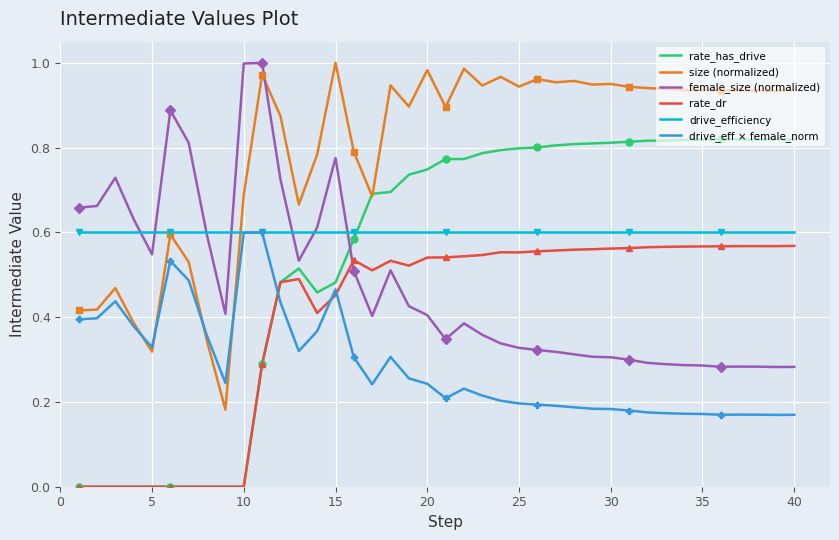

Reading left to right, what are all the values shown in this chart?

rate_has_drive: 0.0	0.0	0.0	0.0	0.0	0.0	0.0	0.0	0.0	0.0	0.3	0.5	0.5	0.5	0.5	0.6	0.7	0.7	0.7	0.7	0.8	0.8	0.8	0.8	0.8	0.8	0.8	0.8	0.8	0.8	0.8	0.8	0.8	0.8	0.8	0.8	0.8	0.8	0.8	0.8
size (normalized): 0.4	0.4	0.5	0.4	0.3	0.6	0.5	0.3	0.2	0.7	1.0	0.9	0.7	0.8	1.0	0.8	0.7	0.9	0.9	1.0	0.9	1.0	0.9	1.0	0.9	1.0	1.0	1.0	0.9	1.0	0.9	0.9	0.9	0.9	0.9	0.9	0.9	0.9	0.9	0.9
female_size (normalized): 0.7	0.7	0.7	0.6	0.5	0.9	0.8	0.6	0.4	1.0	1.0	0.7	0.5	0.6	0.8	0.5	0.4	0.5	0.4	0.4	0.3	0.4	0.4	0.3	0.3	0.3	0.3	0.3	0.3	0.3	0.3	0.3	0.3	0.3	0.3	0.3	0.3	0.3	0.3	0.3
rate_dr: 0.0	0.0	0.0	0.0	0.0	0.0	0.0	0.0	0.0	0.0	0.3	0.5	0.5	0.4	0.5	0.5	0.5	0.5	0.5	0.5	0.5	0.5	0.5	0.6	0.6	0.6	0.6	0.6	0.6	0.6	0.6	0.6	0.6	0.6	0.6	0.6	0.6	0.6	0.6	0.6
drive_efficiency: 0.6	0.6	0.6	0.6	0.6	0.6	0.6	0.6	0.6	0.6	0.6	0.6	0.6	0.6	0.6	0.6	0.6	0.6	0.6	0.6	0.6	0.6	0.6	0.6	0.6	0.6	0.6	0.6	0.6	0.6	0.6	0.6	0.6	0.6	0.6	0.6	0.6	0.6	0.6	0.6
drive_eff × female_norm: 0.4	0.4	0.4	0.4	0.3	0.5	0.5	0.4	0.2	0.6	0.6	0.4	0.3	0.4	0.5	0.3	0.2	0.3	0.3	0.2	0.2	0.2	0.2	0.2	0.2	0.2	0.2	0.2	0.2	0.2	0.2	0.2	0.2	0.2	0.2	0.2	0.2	0.2	0.2	0.2